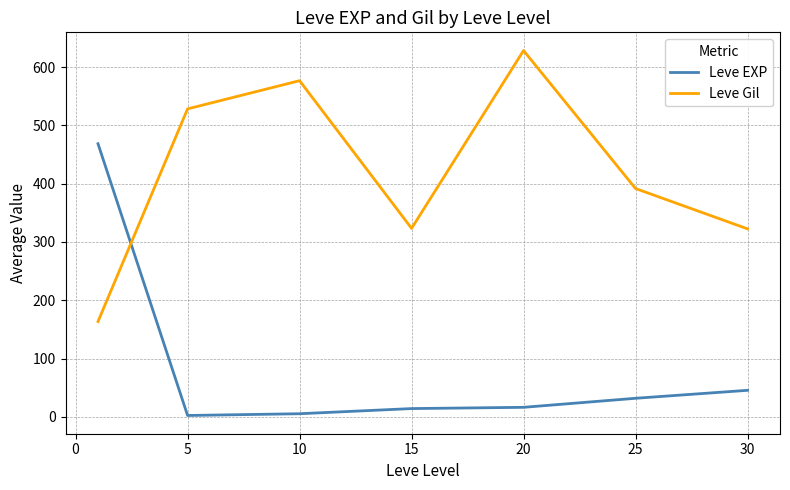

What is the difference between the maximum and second lowest values in the Leve Gil series?

305.8